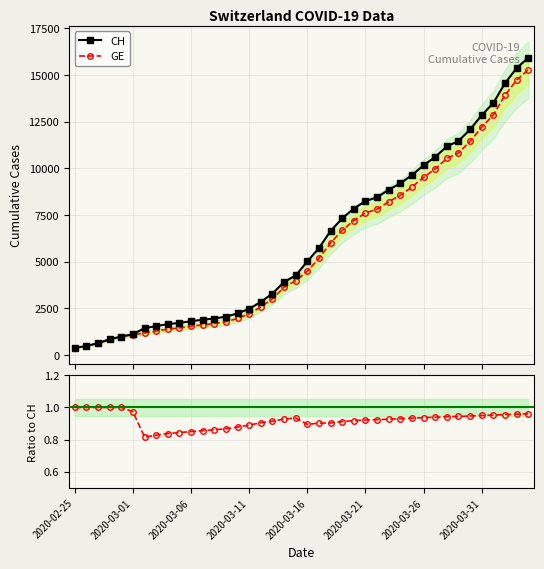

True or false: GE and CH intersect in this chart.

False